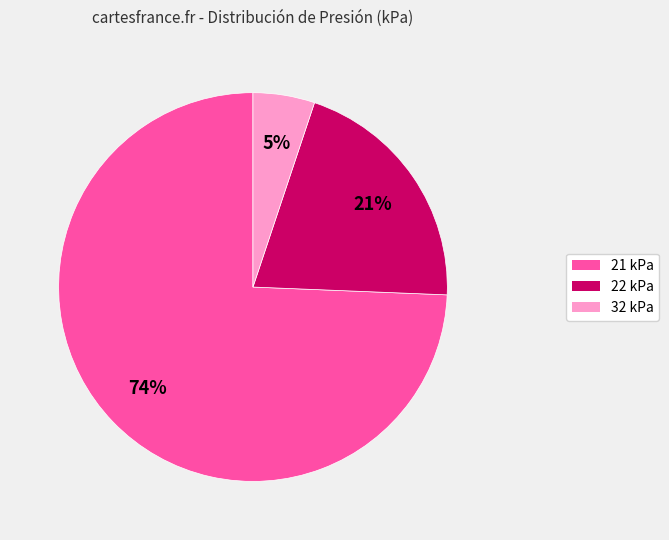

How many segments does this pie chart have?

3